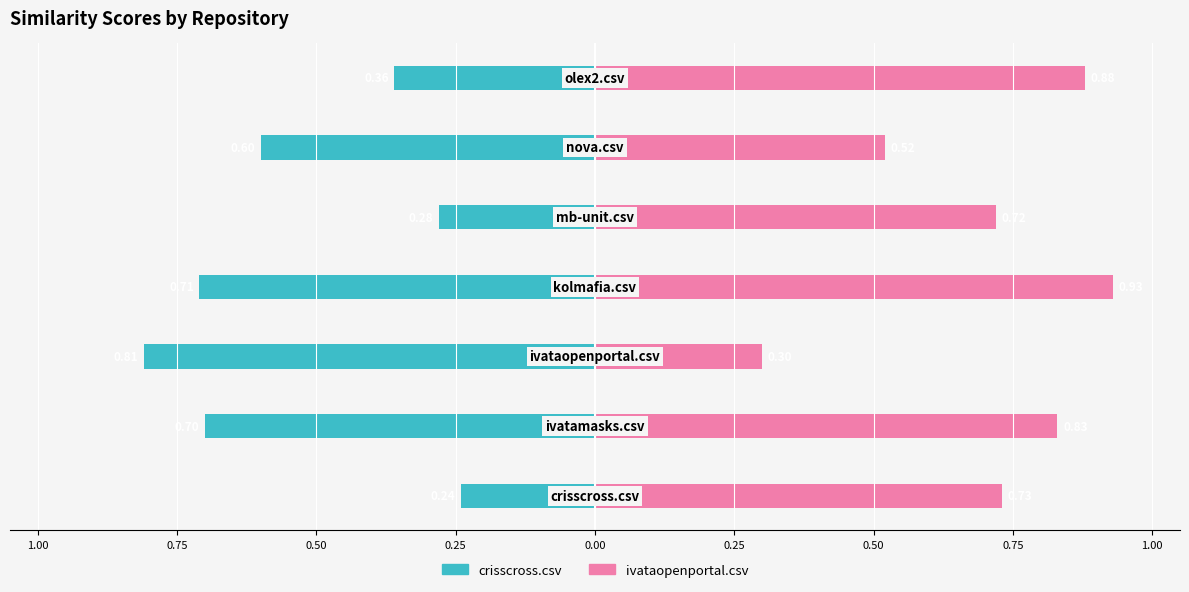

Which series has the largest range (max minus min)?

ivataopenportal.csv